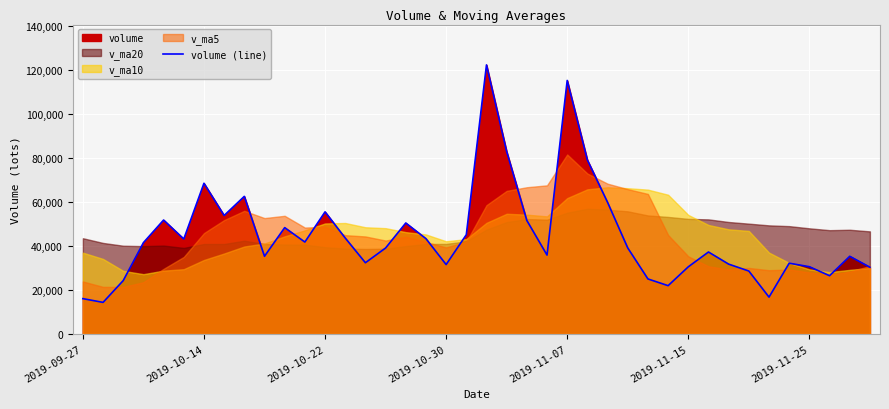

What is the difference between the values at 22 and 36?

21022.0